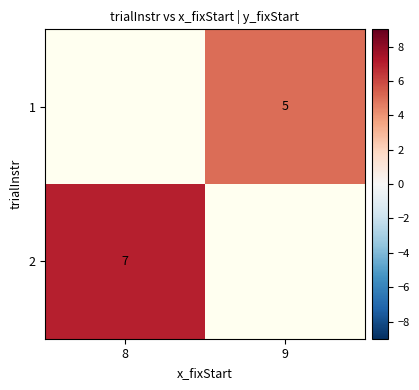

True or false: 1 has a value of 5 at 9.

True